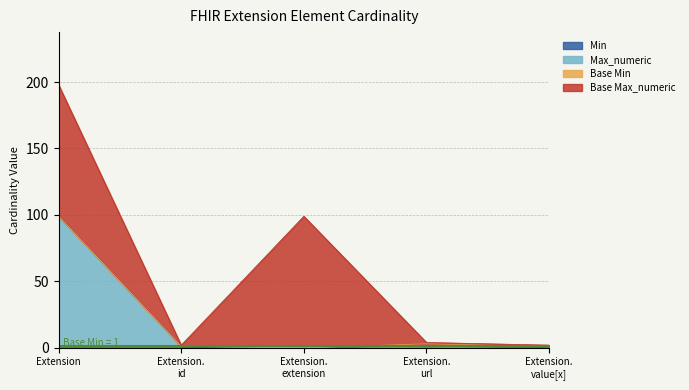

True or false: Max_numeric and Min intersect in this chart.

False